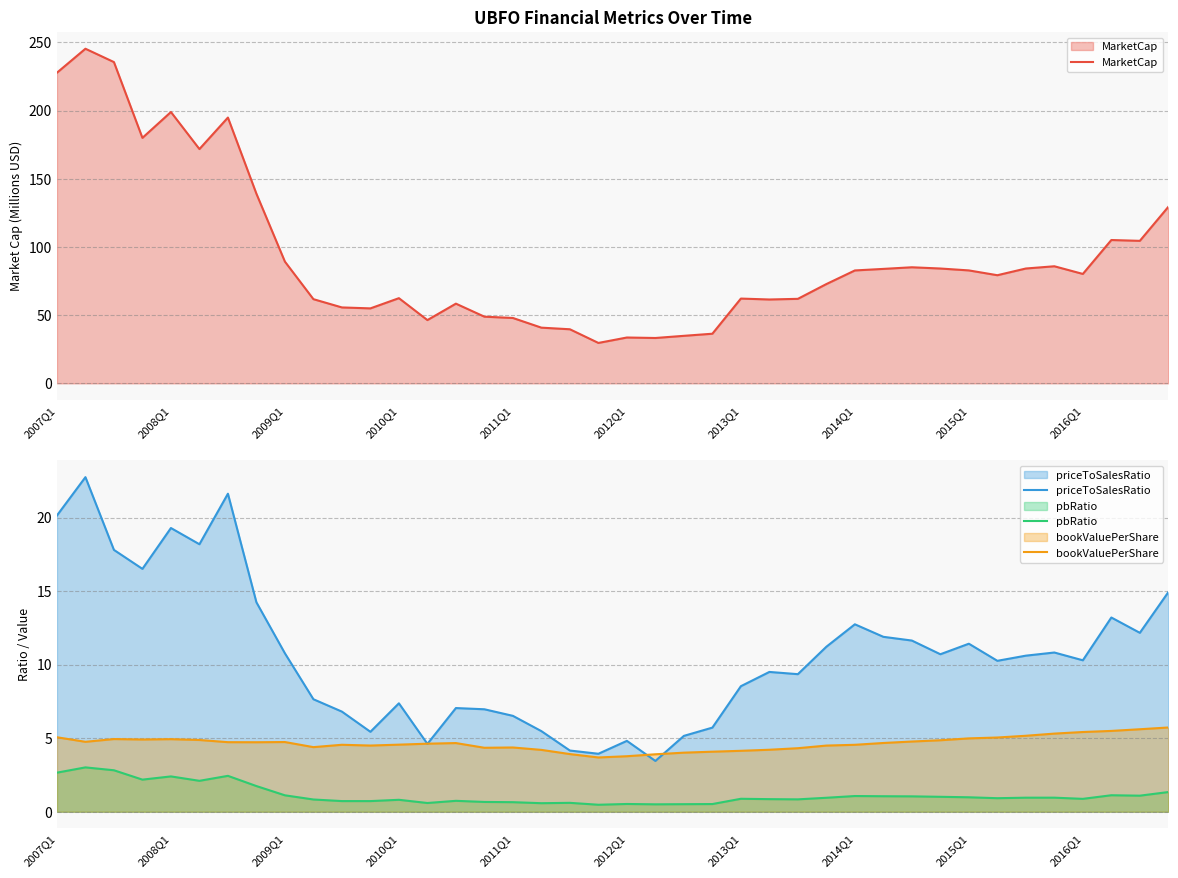

Does the chart display data point markers on the line(s)?

No